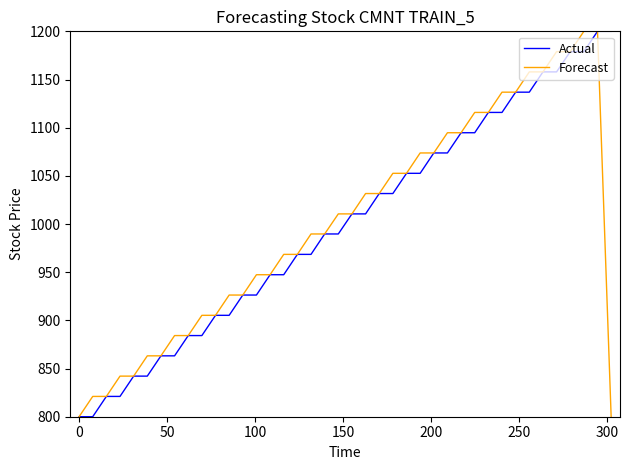

True or false: Actual and Forecast intersect in this chart.

True